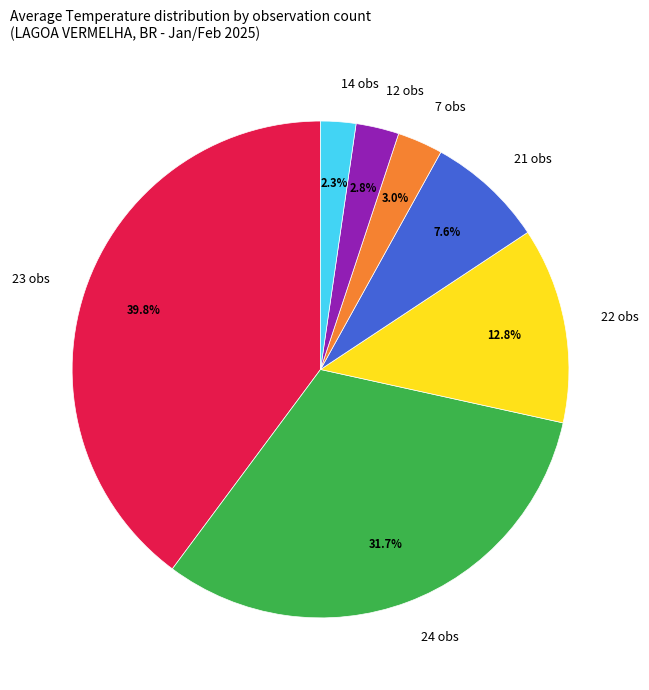

Which has a higher value, 12 obs or 21 obs?

21 obs